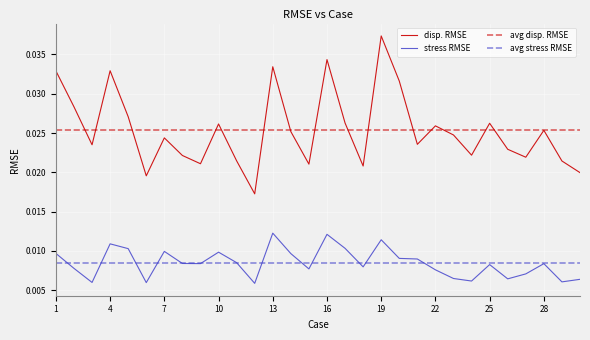

The stress RMSE series shows 0.0 at 16. True or false?

False